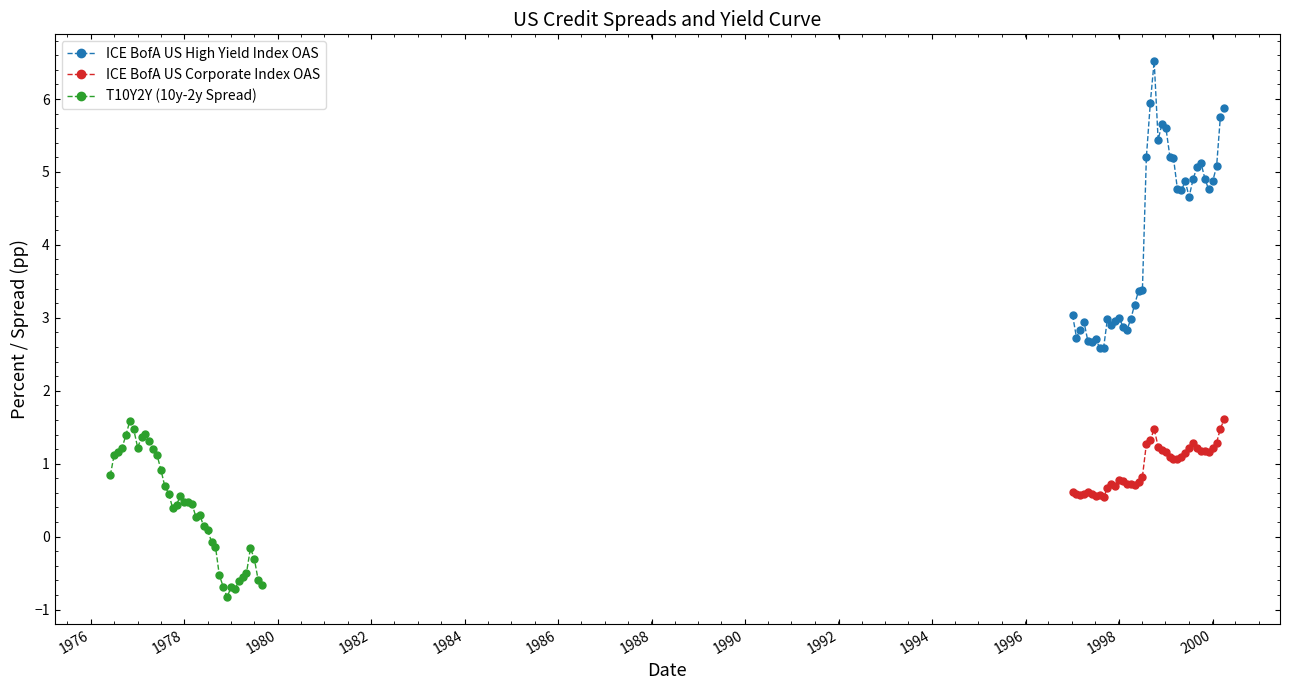

True or false: ICE BofA US Corporate Index OAS and ICE BofA US High Yield Index OAS cross at least once.

False